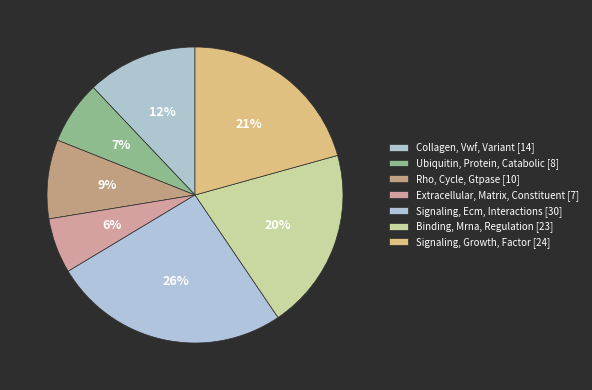

To the nearest percent, what is the combined percentage of Extracellular, Matrix, Constituent and Ubiquitin, Protein, Catabolic?

13%